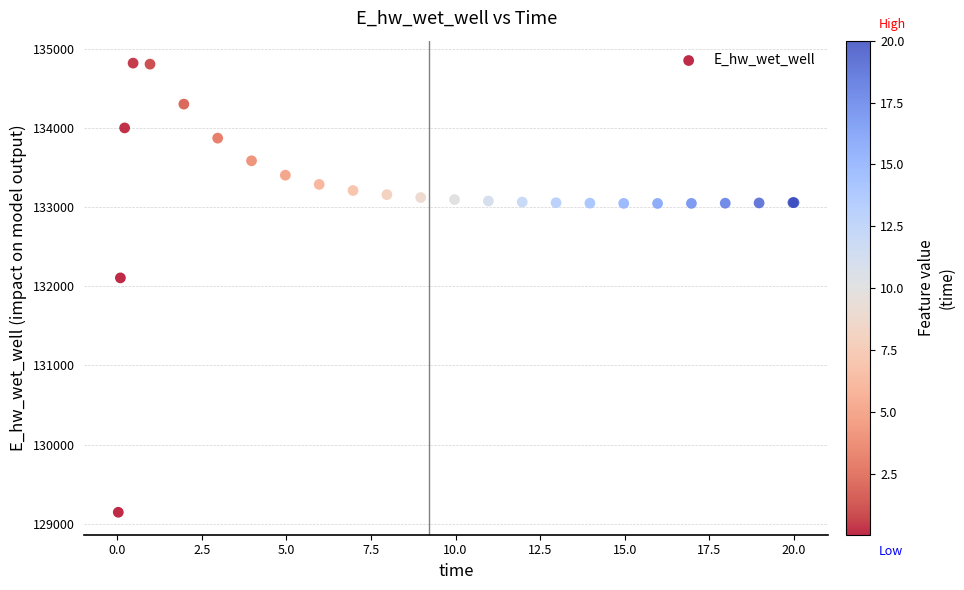

What Y value in the scatter plot is closest to 131983?

132107.9